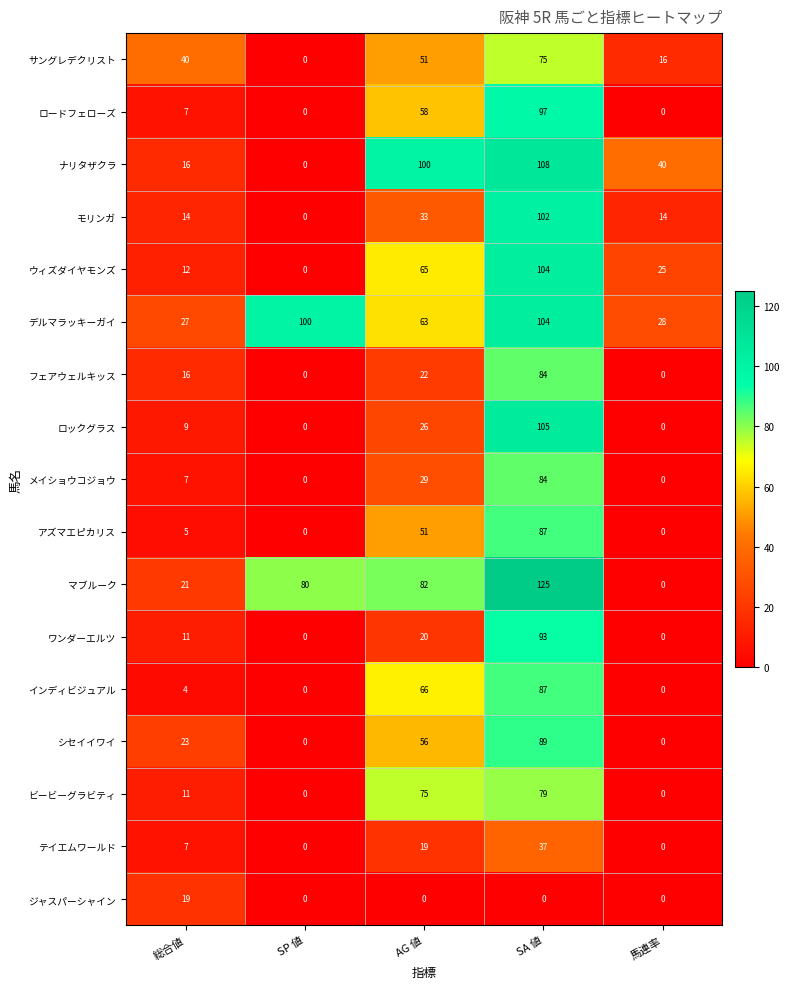

Count the number of categories in the chart.

5